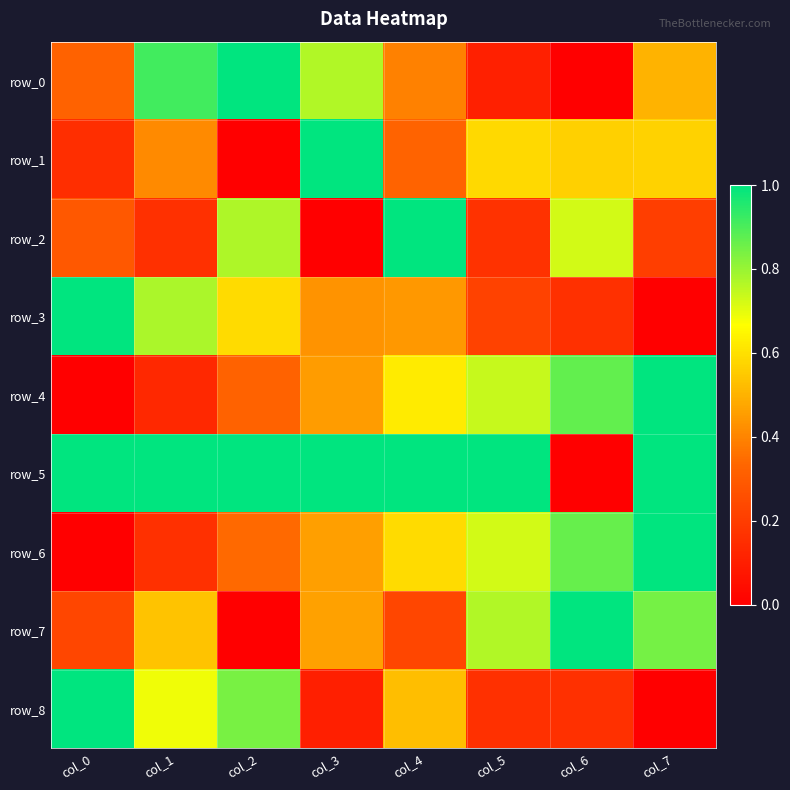

Count the number of categories in the chart.

8